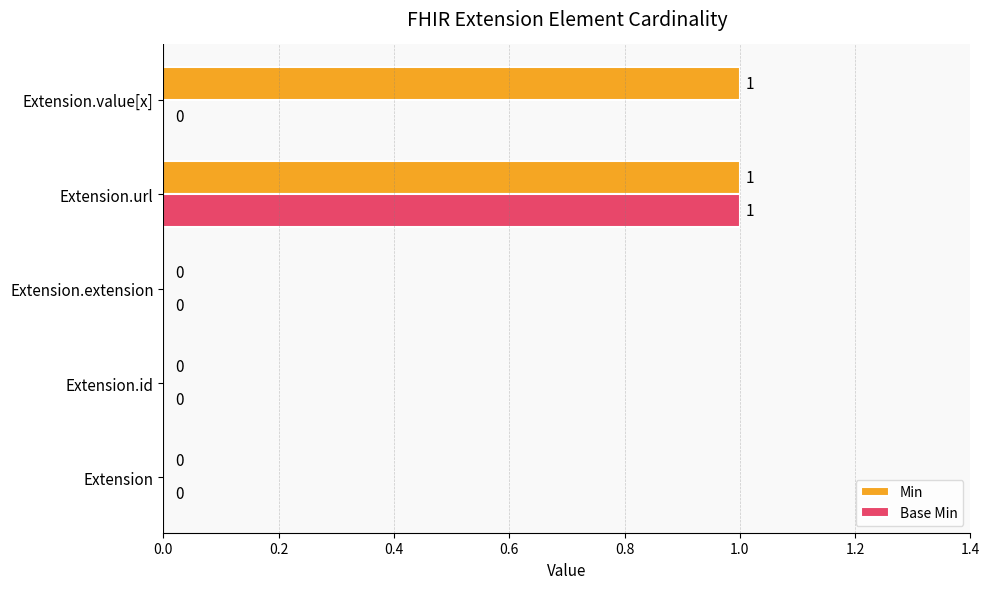

What are all the series names shown in the legend?

Min, Base Min